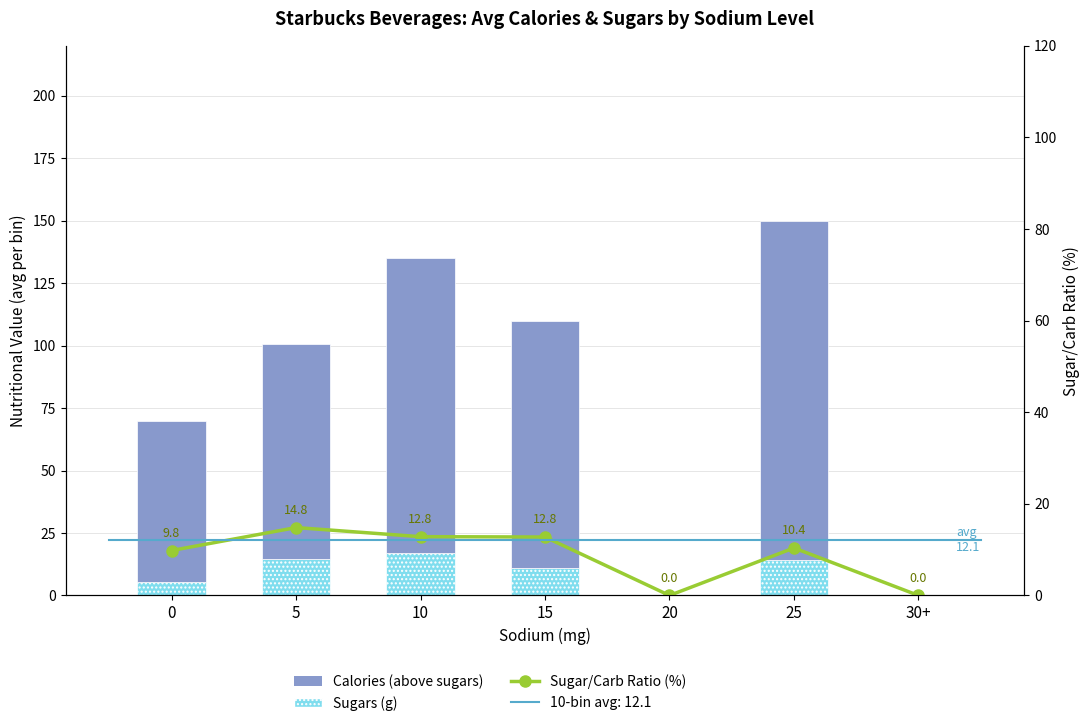

The Calories (above sugars) series shows 147.1 at 5. True or false?

False